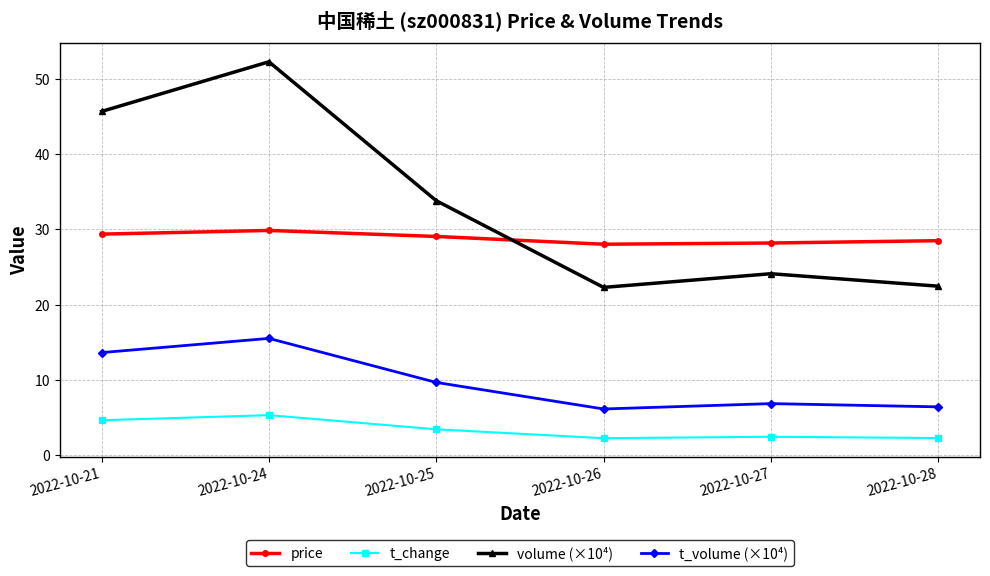

The volume (×10⁴) series shows 24.1 at 2022-10-27. True or false?

True